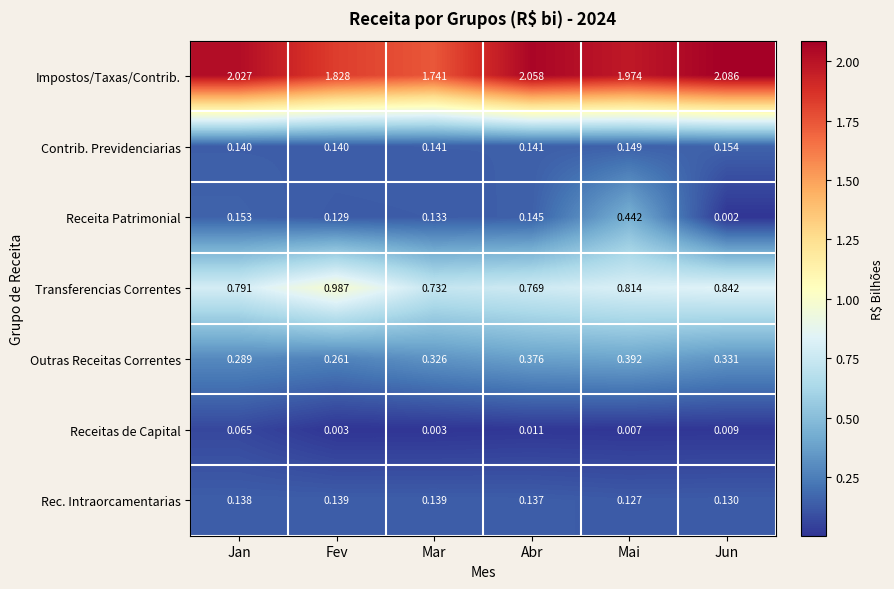

What is the total value across all series at Jan?

3.6